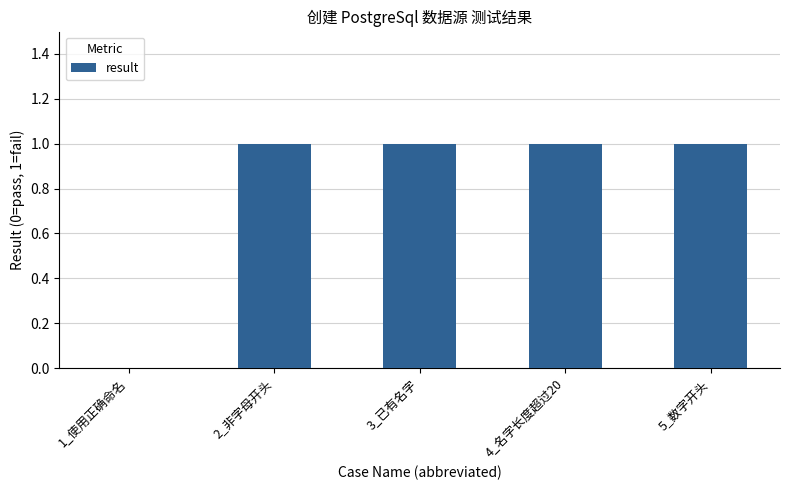

What is the greatest value displayed?

1